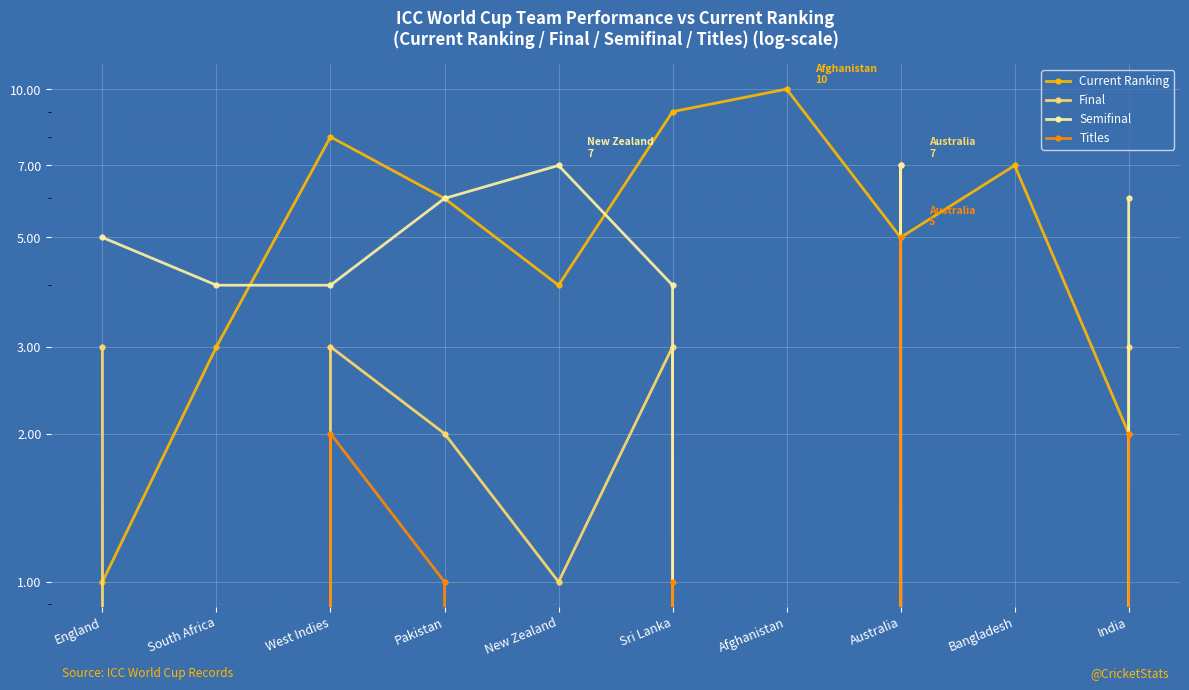

The Titles series shows 1 at Pakistan. True or false?

False